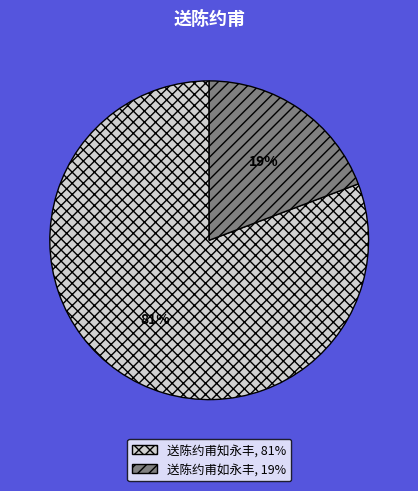

Which category has the smallest portion of the pie?

送陈约甫如永丰